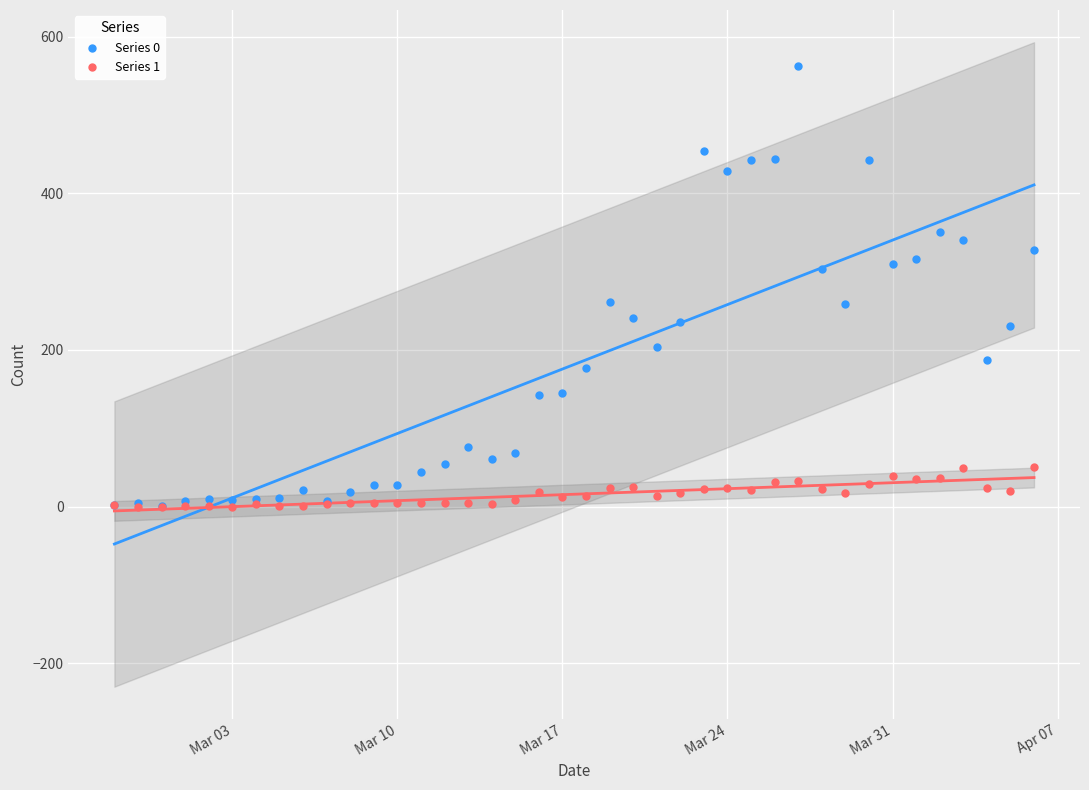

Which series has the widest spread of Y values?

Series 0